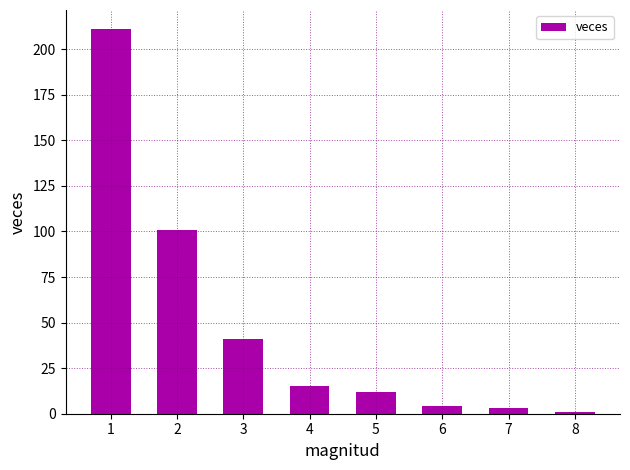

What is the change in value from 5 to 8?

-11